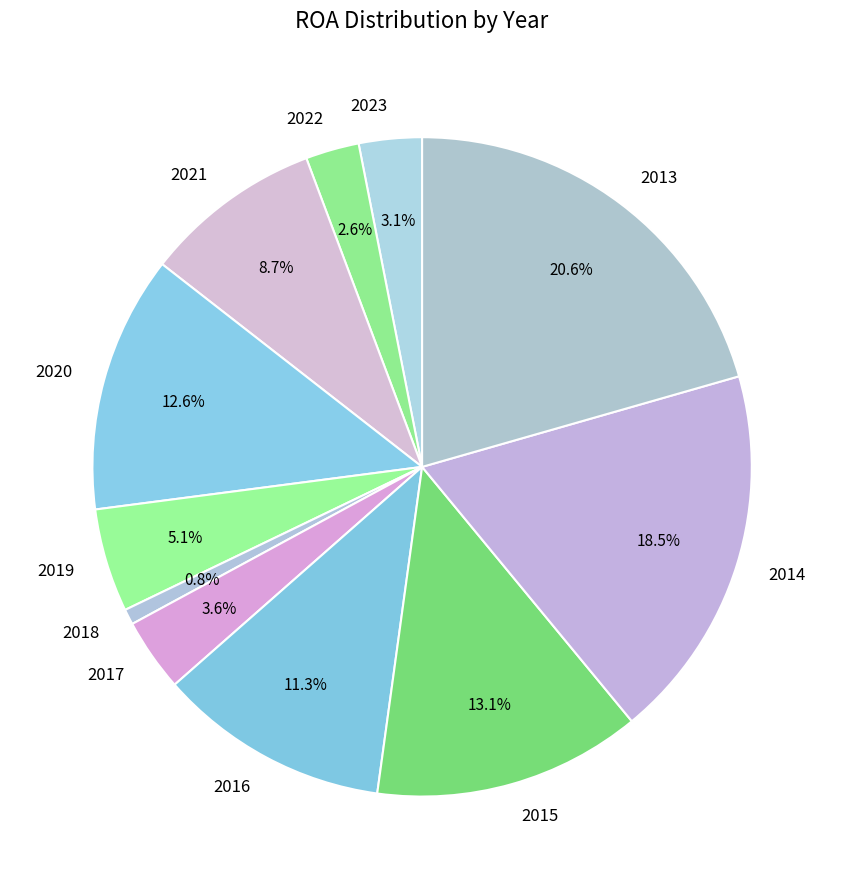

How much of the chart is everything except 2013?

79.4%